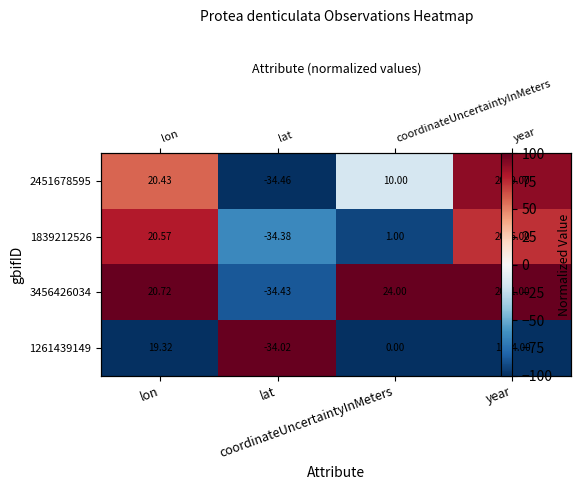

What is the difference between the maximum and second lowest values in the 2451678595 series?

105.9